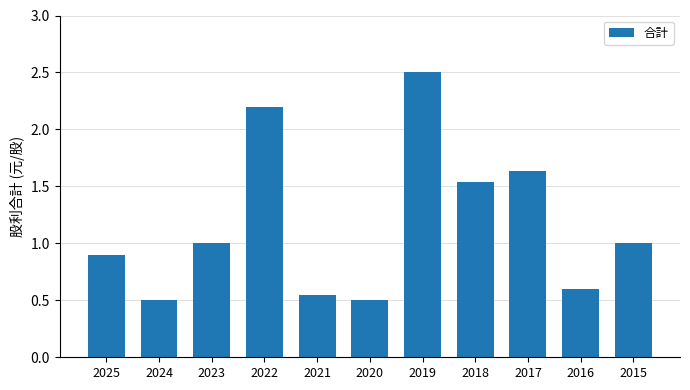

Which label corresponds to the largest value in the chart?

2019